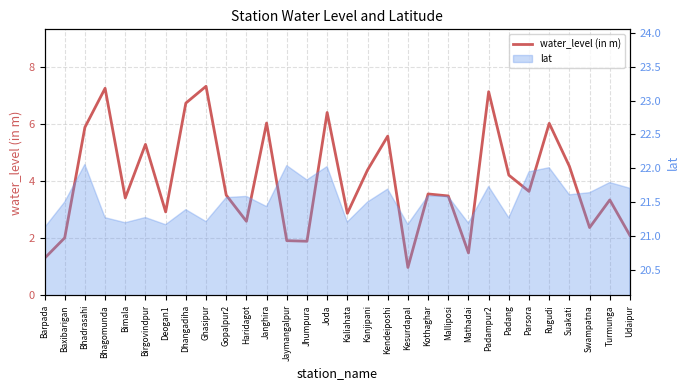

Reading right to left, what are all the values shown in this chart?

Udaipur=2.1	Turmunga=3.4	Swampatna=2.4	Suakati=4.5	Rugudi=6.0	Parsora=3.6	Padang=4.2	Padampur2=7.2	Mathadai=1.5	Malliposi=3.5	Kothaghar=3.6	Kesurdapal=1.0	Kendeiposhi=5.6	Kanjipani=4.4	Kaliahata=2.9	Joda=6.4	Jhumpura=1.9	Jaymangalpur=1.9	Janghira=6.0	Haridagot=2.6	Gopalpur2=3.5	Ghasipur=7.3	Dhangadiha=6.8	Deogan1=2.9	Birgovindpur=5.3	Bimala=3.4	Bhagomunda=7.3	Bhadrasahi=5.9	Baxibarigan=2.0	Barpada=1.3